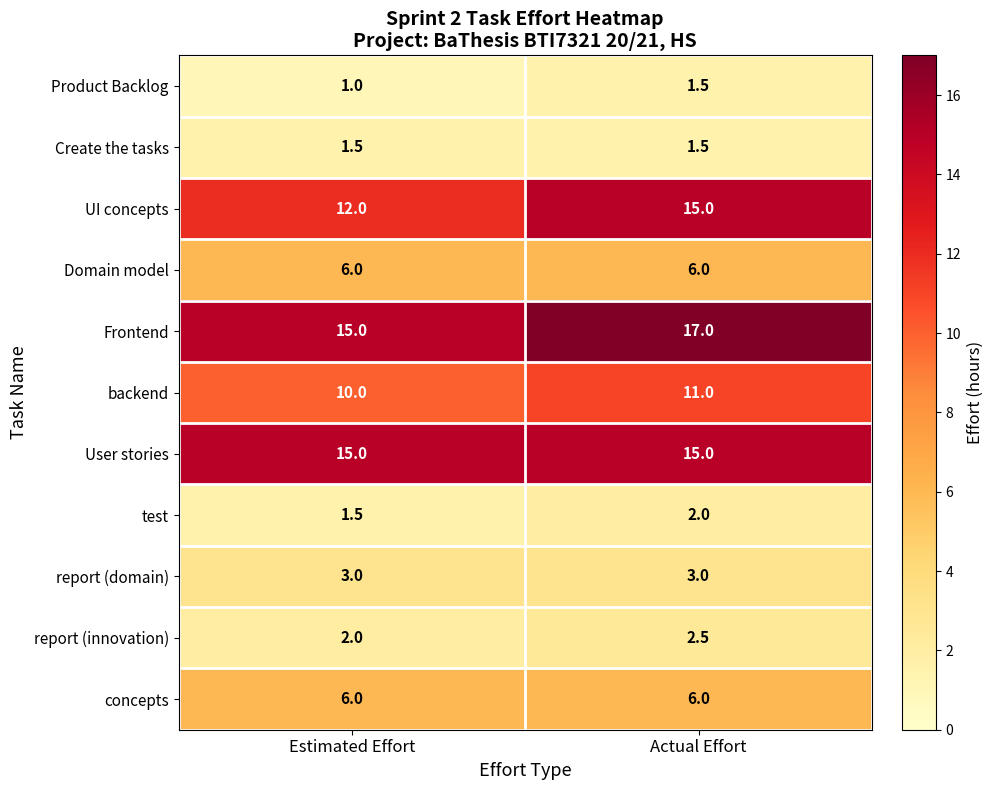

Reading left to right, transcribe all the data shown in this chart.

Product Backlog: 1.0	1.5
Create the tasks: 1.5	1.5
UI concepts: 12.0	15.0
Domain model: 6.0	6.0
Frontend: 15.0	17.0
backend: 10.0	11.0
User stories: 15.0	15.0
test: 1.5	2.0
report (domain): 3.0	3.0
report (innovation): 2.0	2.5
concepts: 6.0	6.0